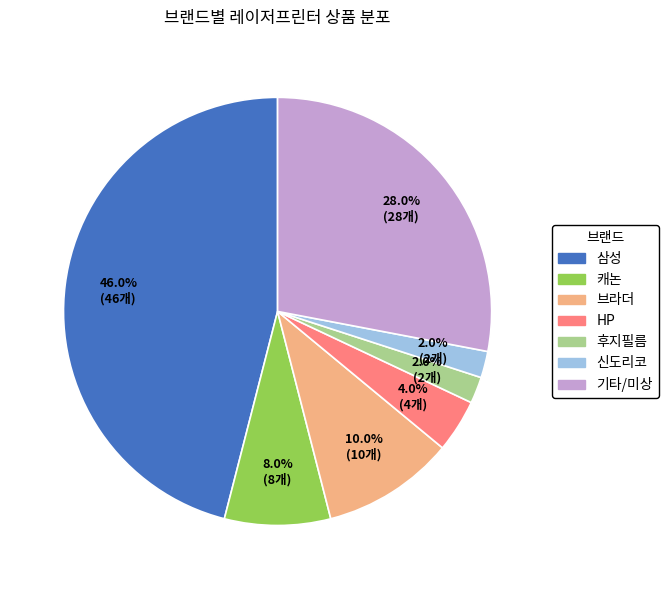

To the nearest percent, what is the average slice percentage?

14%